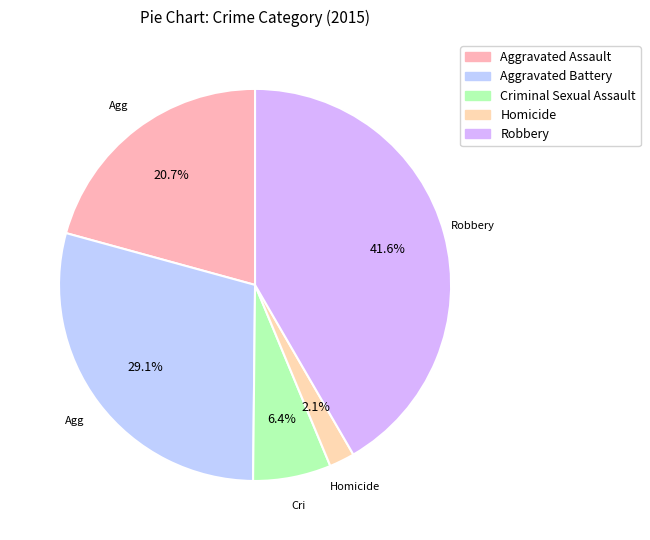

Which category has the biggest portion of the pie?

Robbery